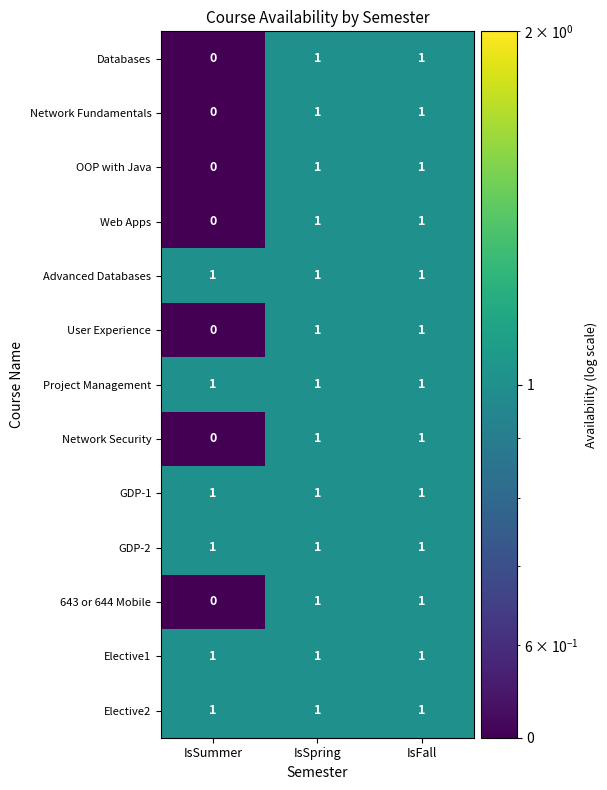

What is the total value across all series at IsSummer?

6